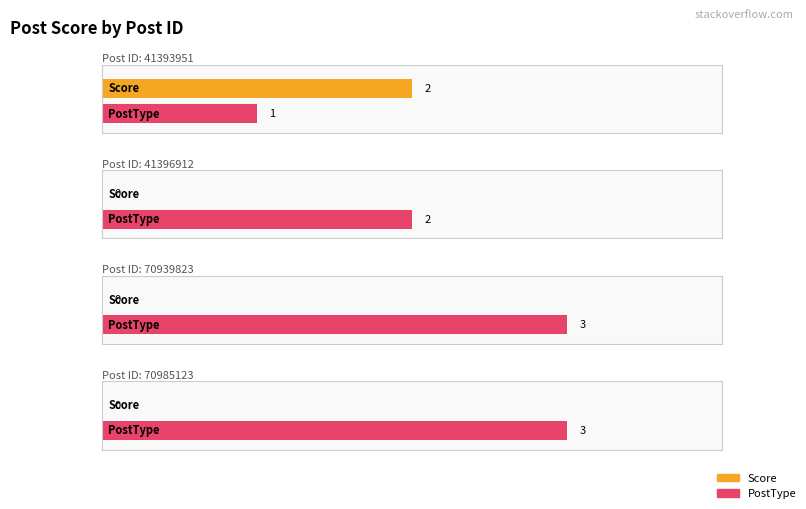

Which has a higher value, 70939823 or 41396912?

70939823